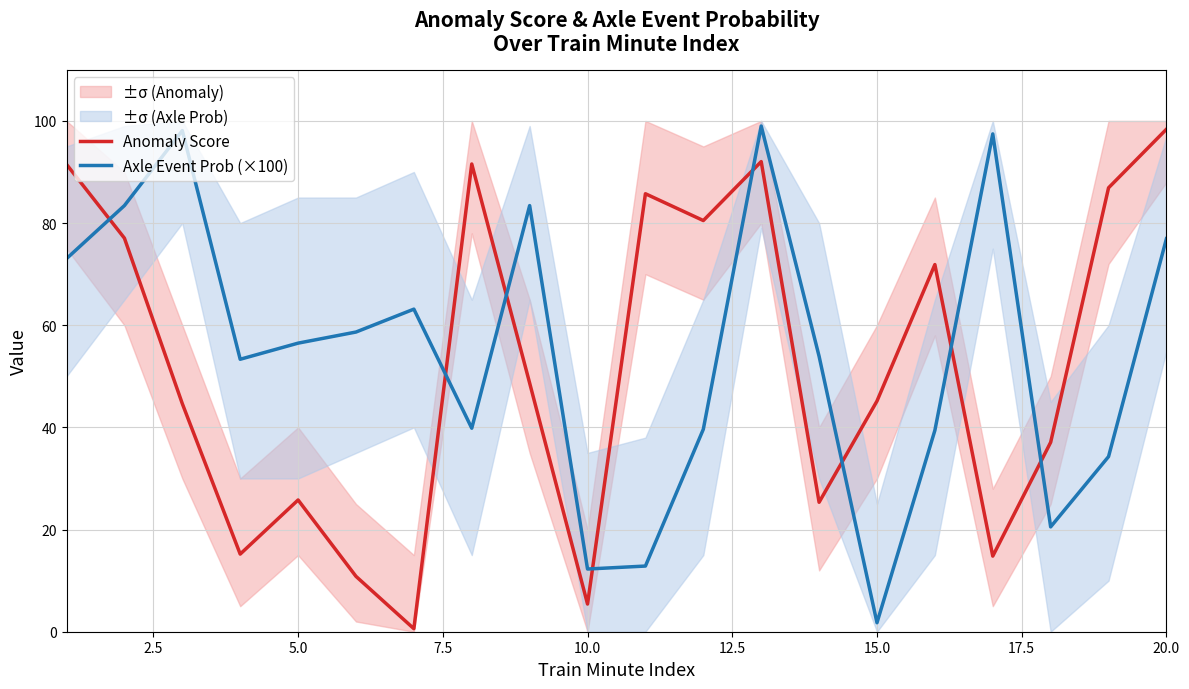

What is the value of the Axle Event Prob (×100) point at the 6th from the left?

58.7